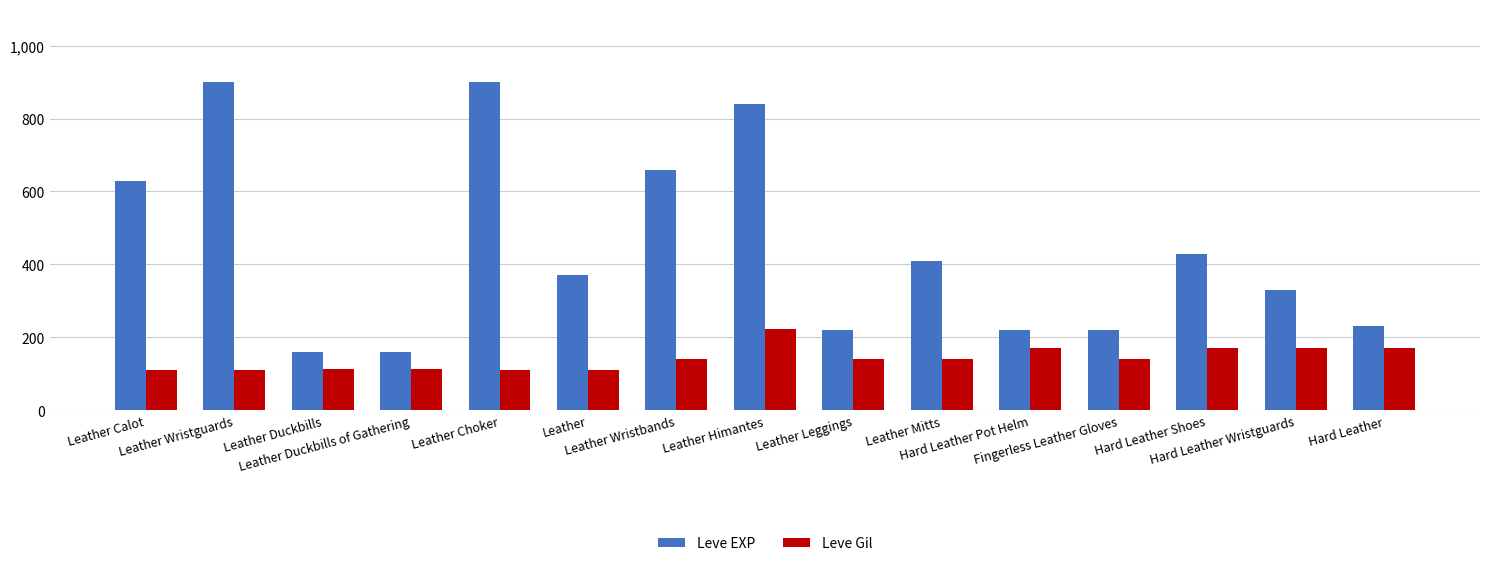

How many data points does each series have?

15